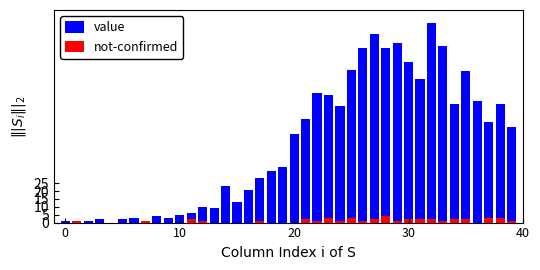

What is the maximum value shown in the chart?

127